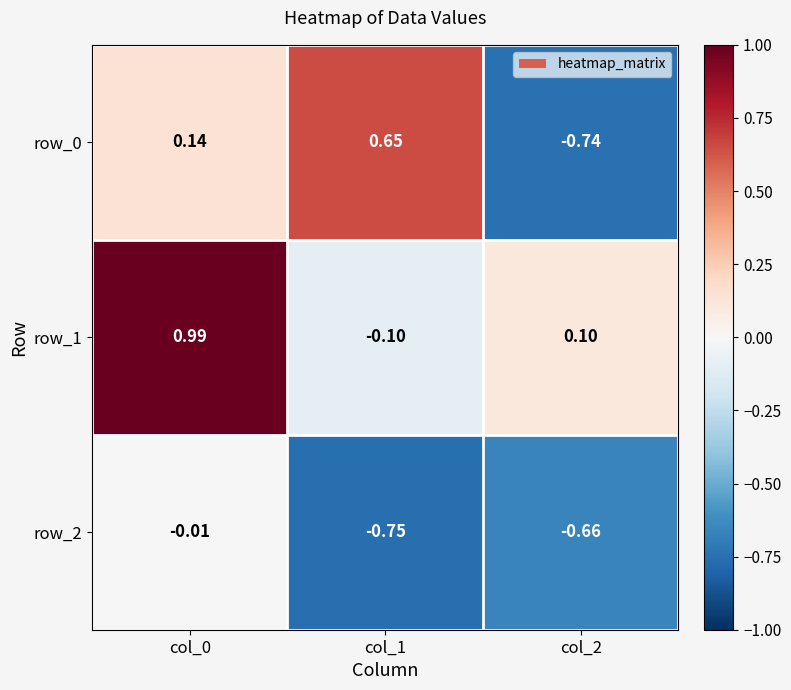

Is the value of row_0 at col_1 greater than the value of row_2 at col_0?

Yes